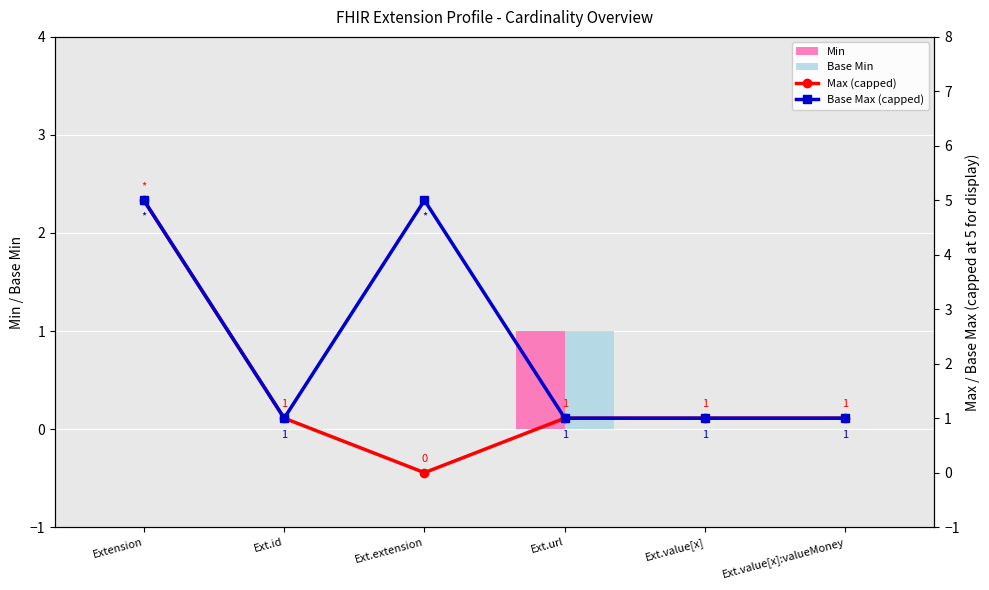

At how many categories does at least one series exceed 1?

2